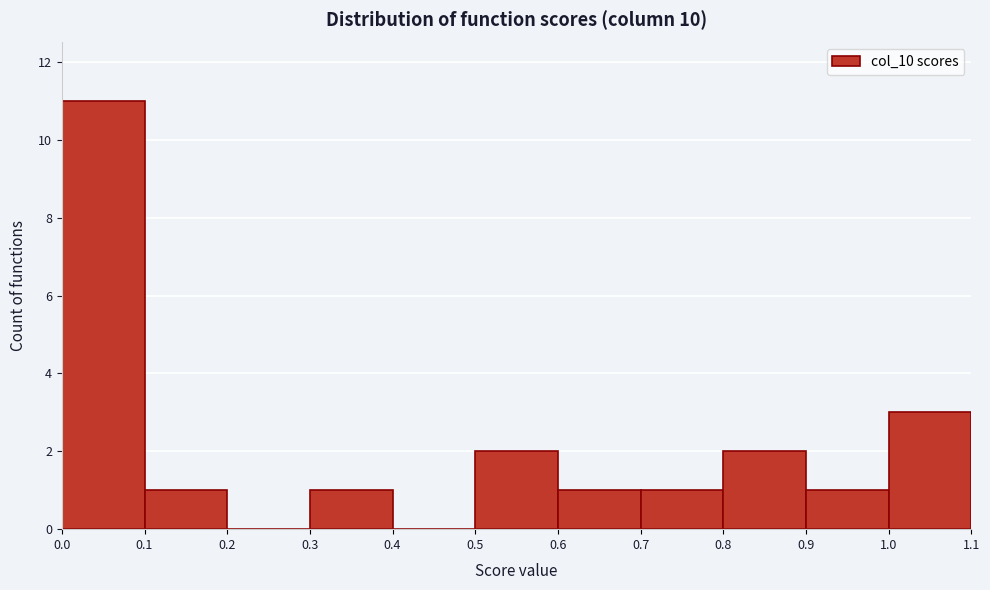

Reading left to right, transcribe this chart: for each bar, give the range it covers on the x-axis and its height. The values are not printed on the chart, so give them approximately, as read against the axis.

0.0 to 0.1: 11
0.1 to 0.2: 1
0.2 to 0.3: 0
0.3 to 0.4: 1
0.4 to 0.5: 0
0.5 to 0.6: 2
0.6 to 0.7: 1
0.7 to 0.8: 1
0.8 to 0.9: 2
0.9 to 1.0: 1
1.0 to 1.1: 3